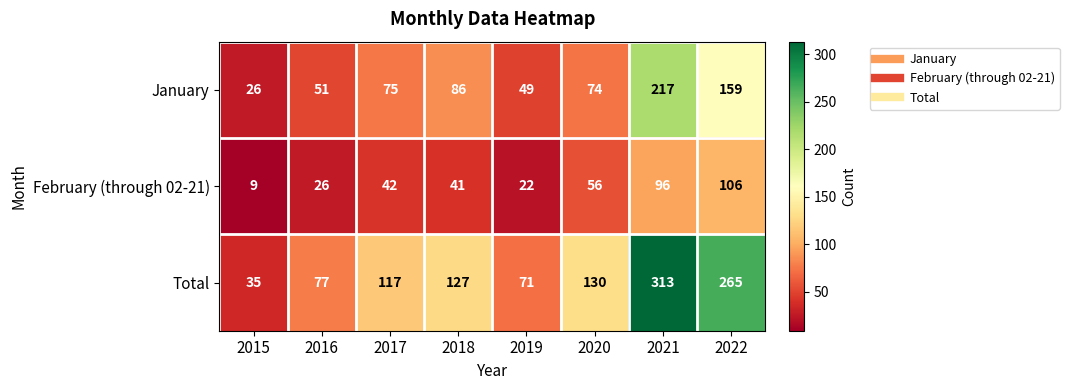

At which category is the sum across all series the highest?

2021